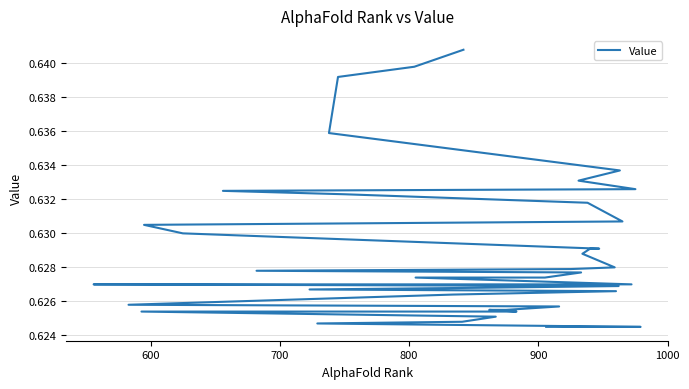

What is the smallest value displayed?

0.6